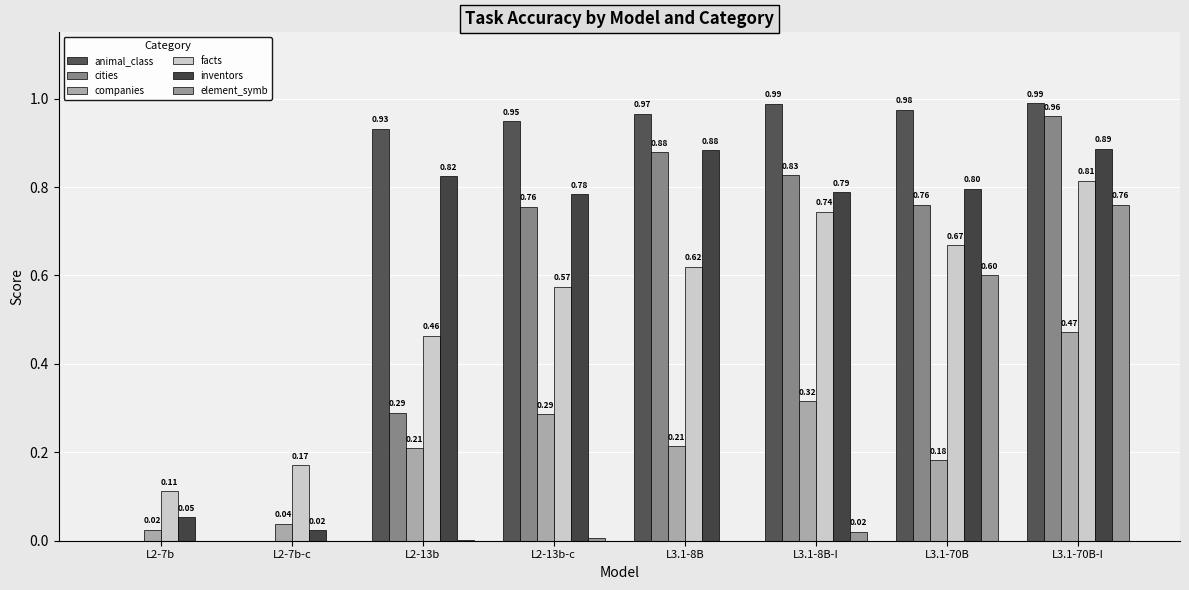

What is the difference between the maximum and minimum values in the element_symb series?

0.8